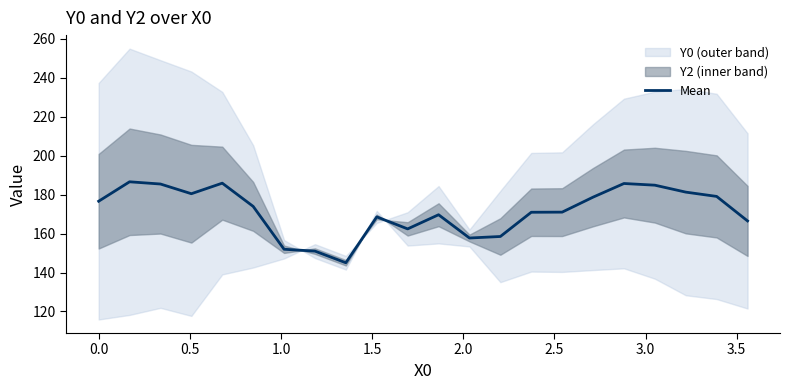

Reading right to left, list all the values displayed in this chart.

166.5	179.1	181.3	184.9	185.7	178.7	171.0	171.0	158.5	157.7	169.7	162.4	168.6	145.0	151.0	152.0	174.0	185.9	180.5	185.5	186.6	176.6